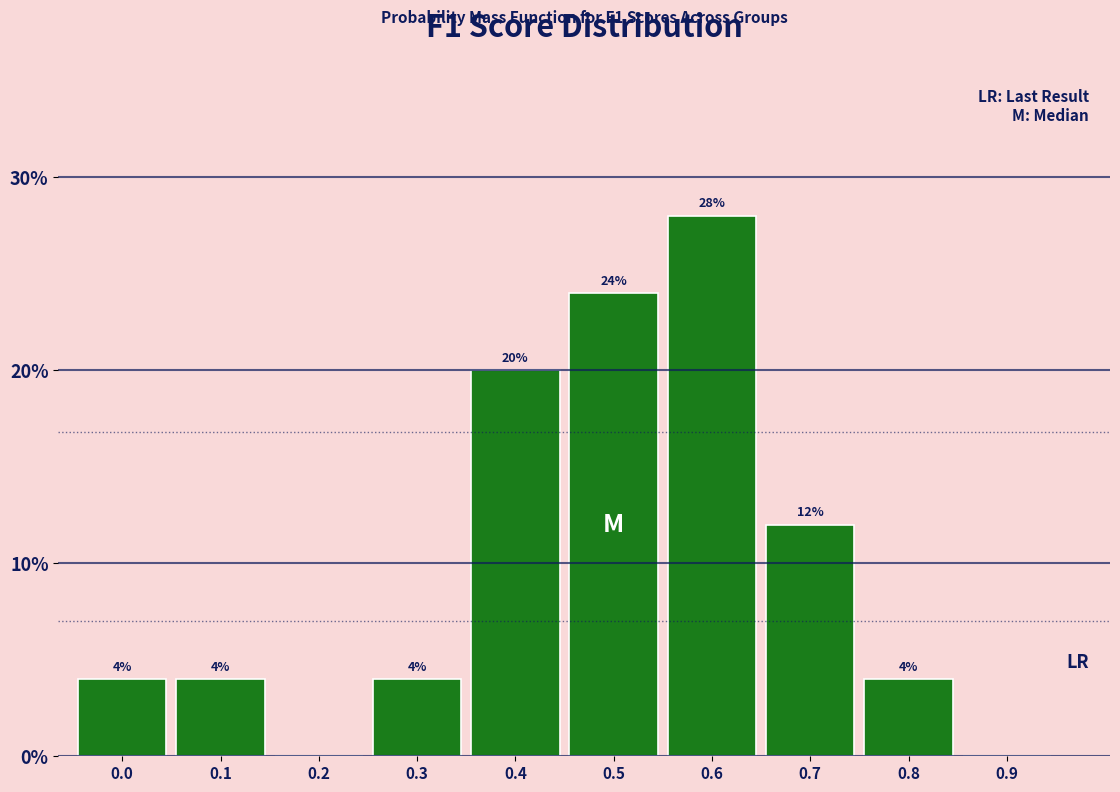

Reading left to right, transcribe all the data shown in this chart.

0.0=4.0	0.1=4.0	0.2=0.0	0.3=4.0	0.4=20.0	0.5=24.0	0.6=28.0	0.7=12.0	0.8=4.0	0.9=0.0